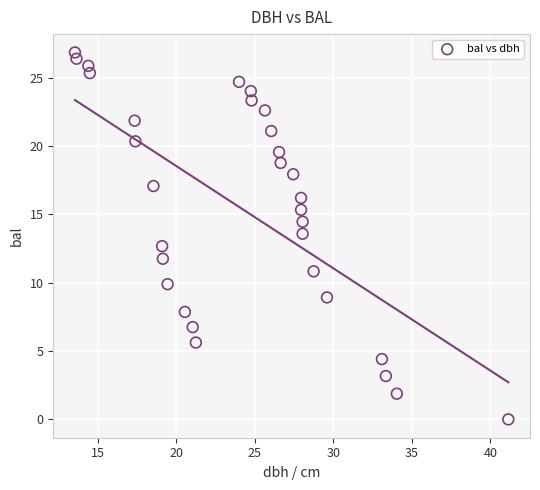

What is the range of X values (max minus min)?

27.6